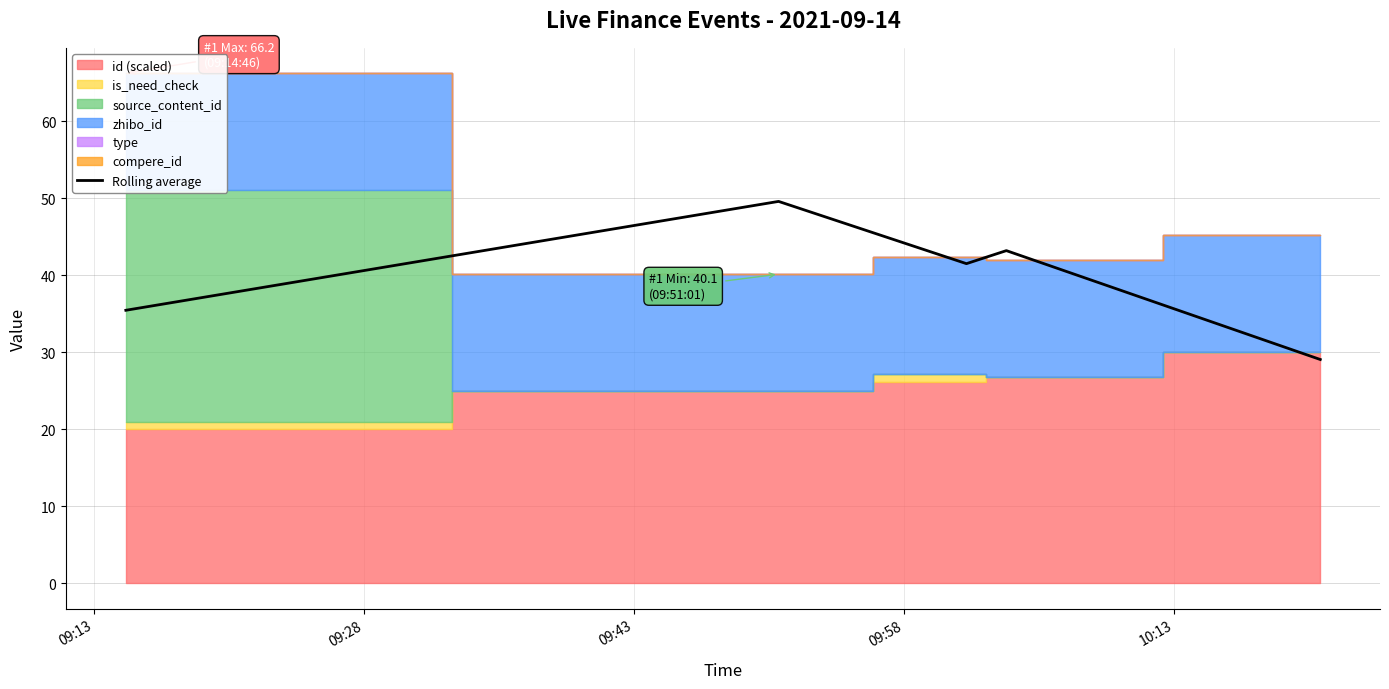

What is the lowest value of the Rolling average series?

29.1